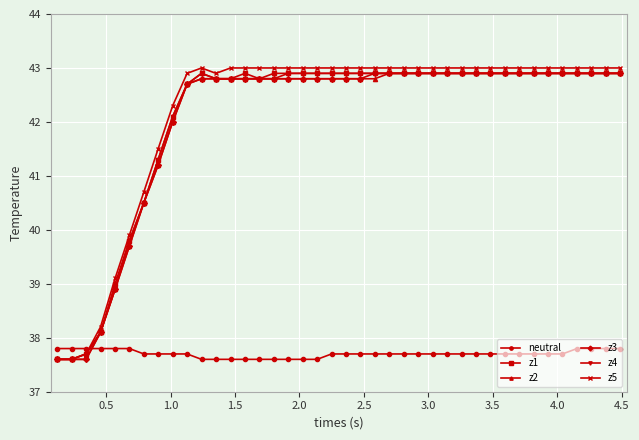

What is the lowest value of the z3 series?

37.6